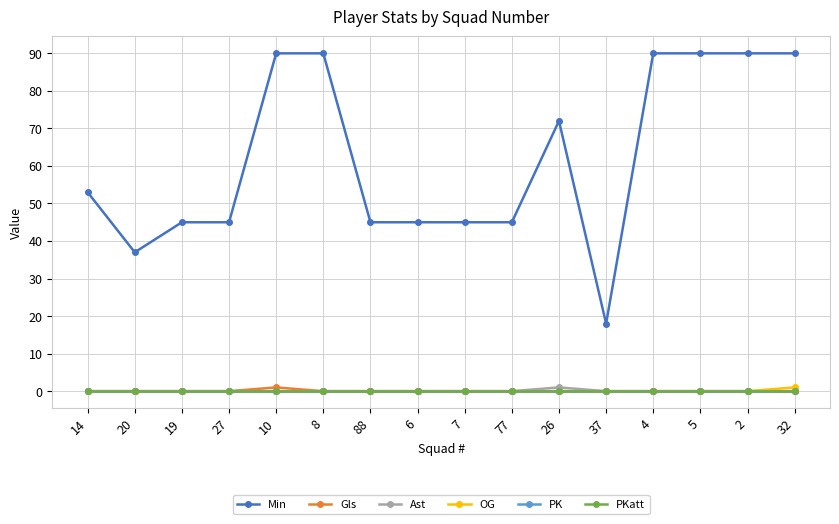

At which category does Min reach its first local valley?

20